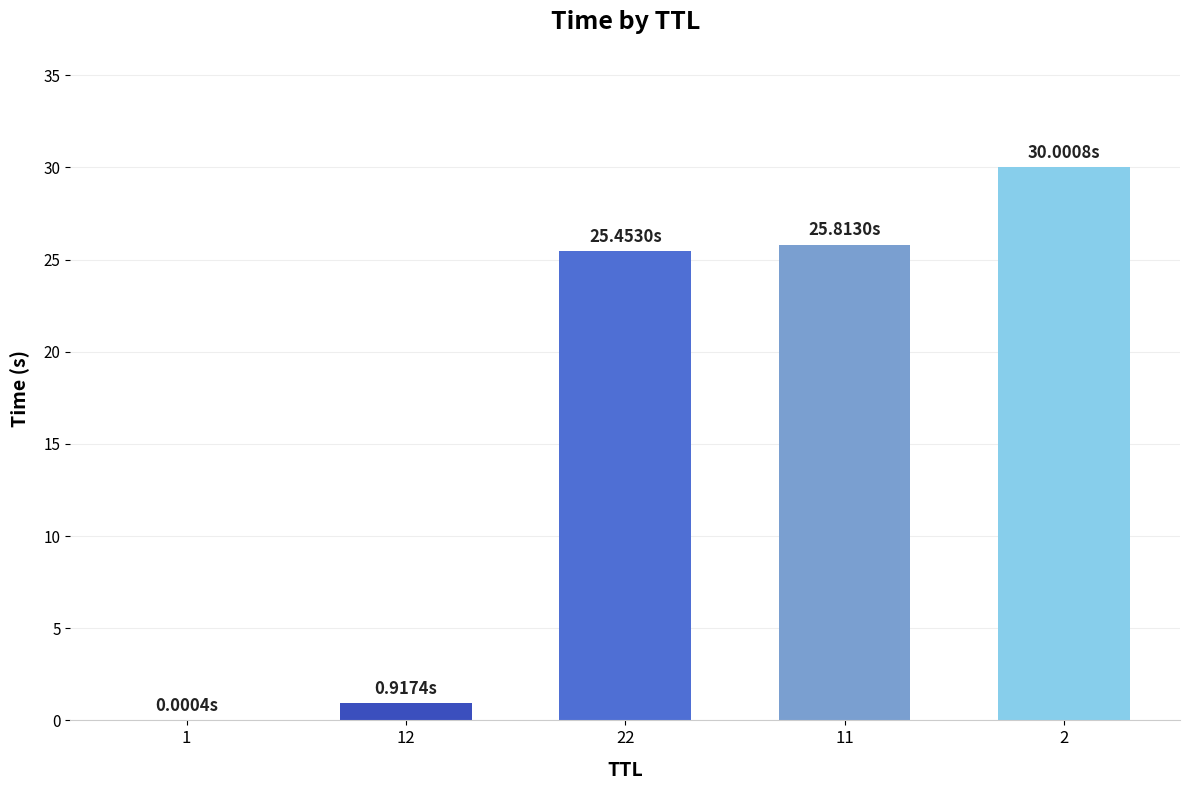

What is the difference between the values at 12 and 1?

0.9